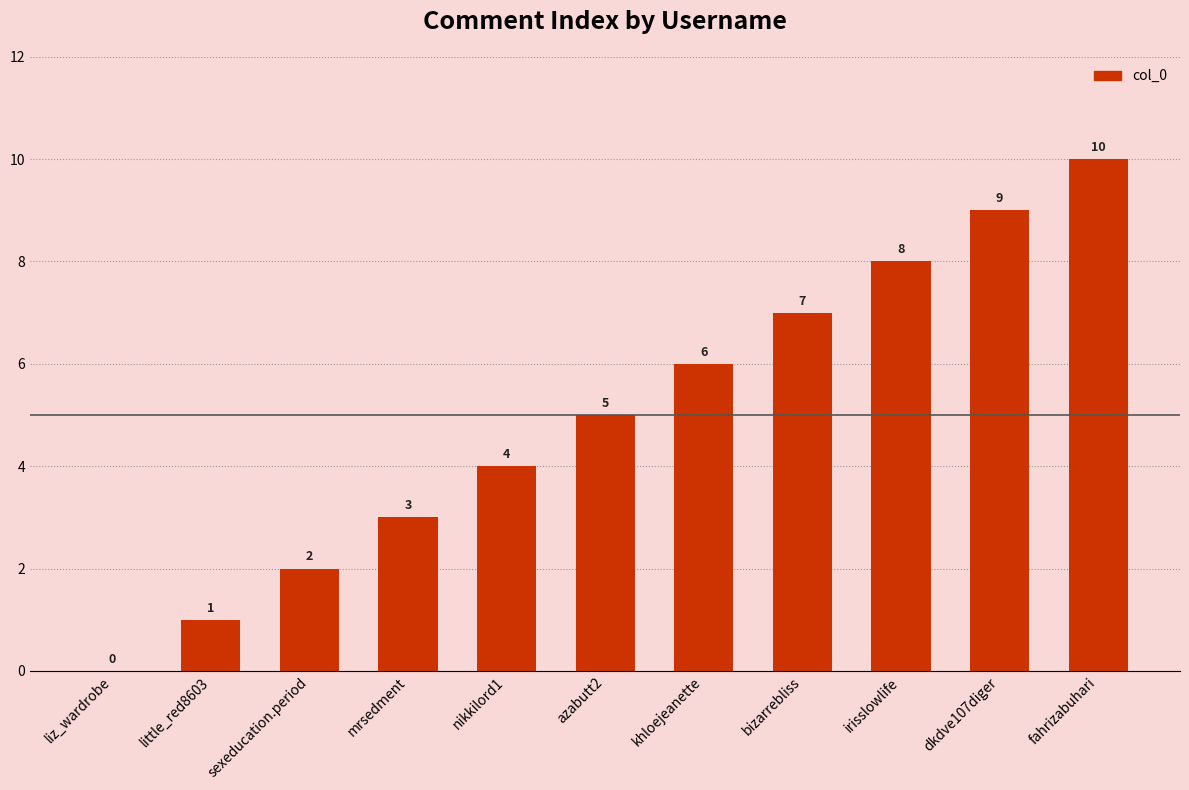

What is the difference between the values at sexeducation.period and liz_wardrobe?

2